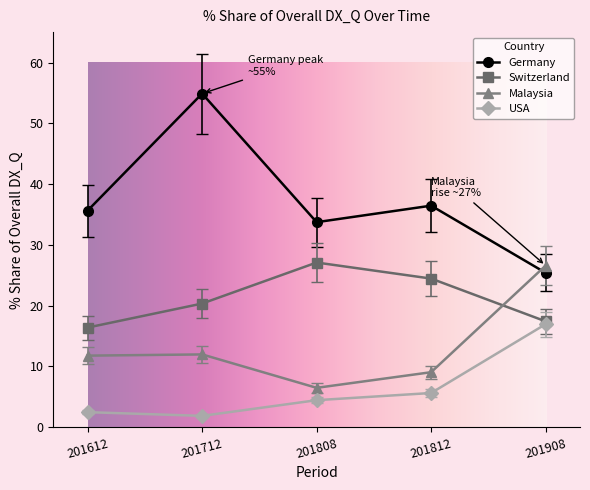

Between which two adjacent categories do Germany and Malaysia first intersect?

201812 and 201908